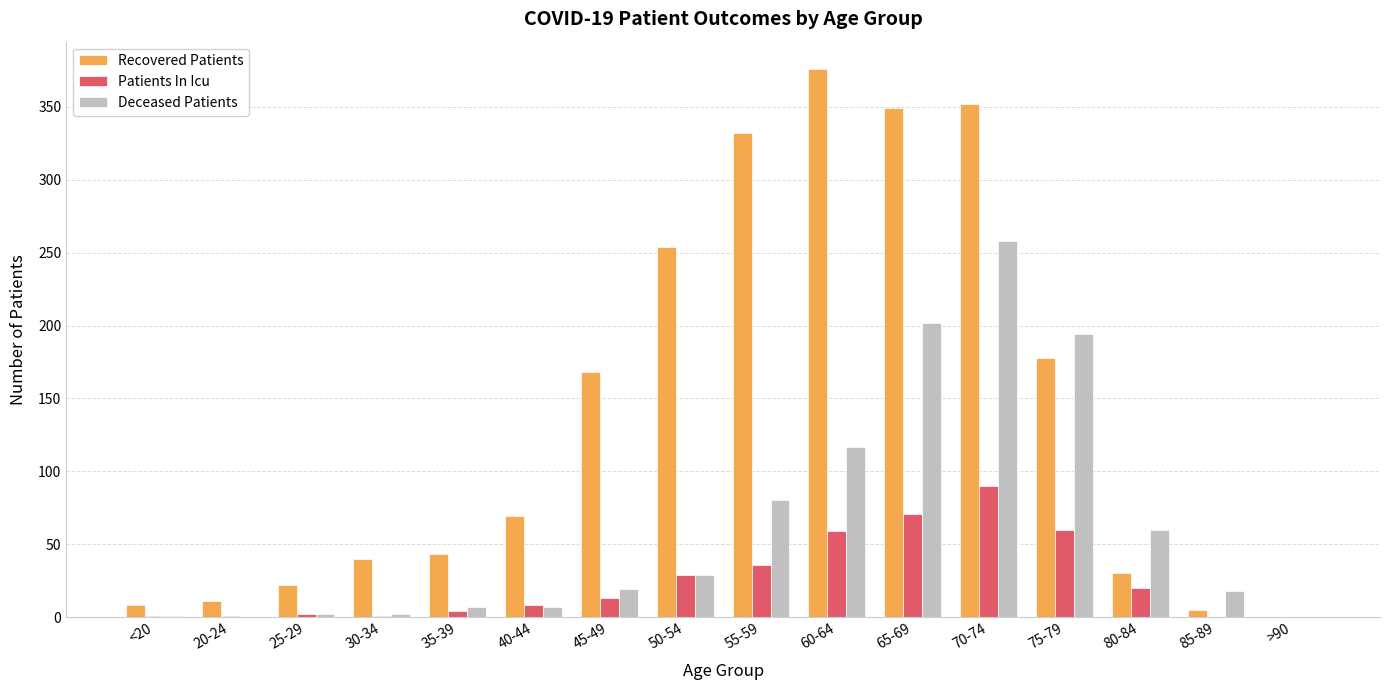

Which category has the highest value in the Deceased Patients series?

70-74